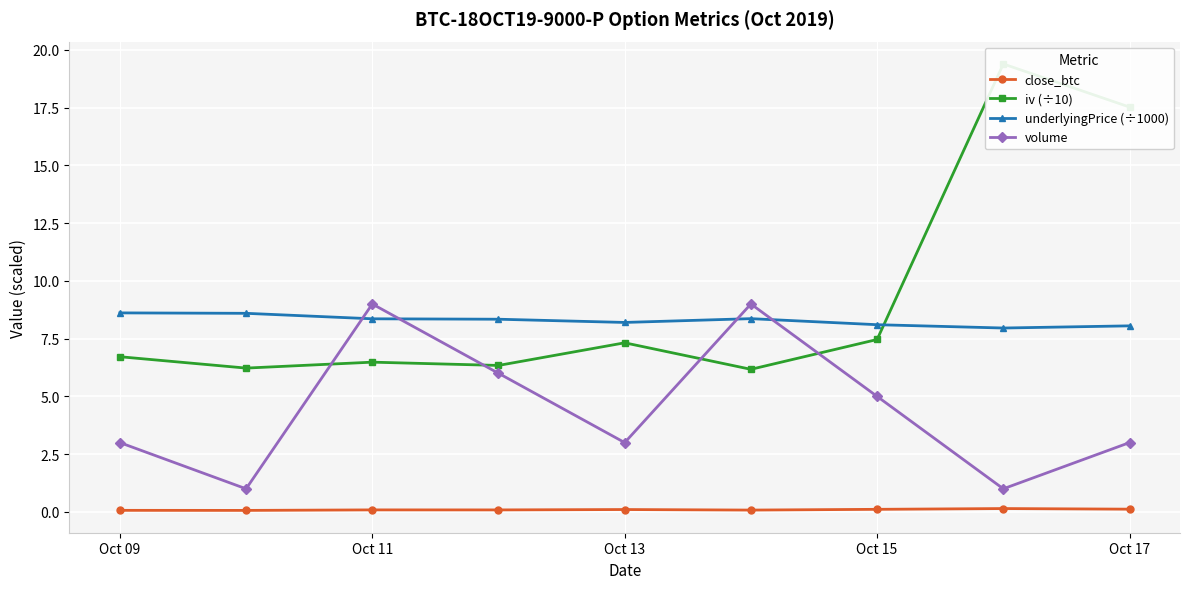

The close_btc series shows 0.1 at Oct 15. True or false?

True